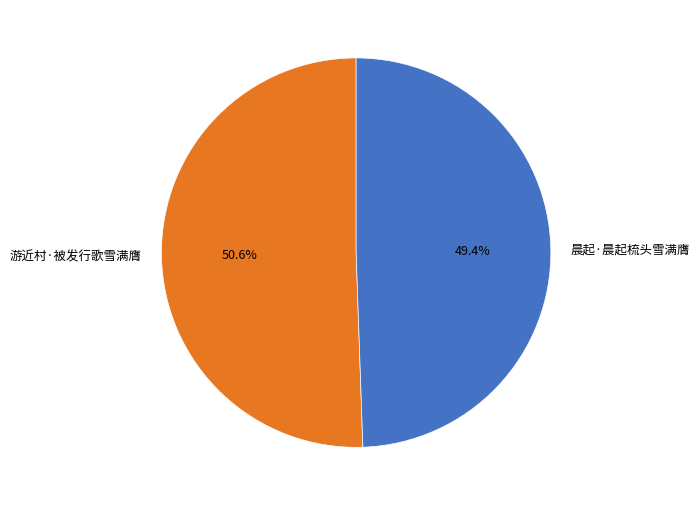

Does 晨起·晨起梳头雪满膺 account for over 50% of the chart?

No